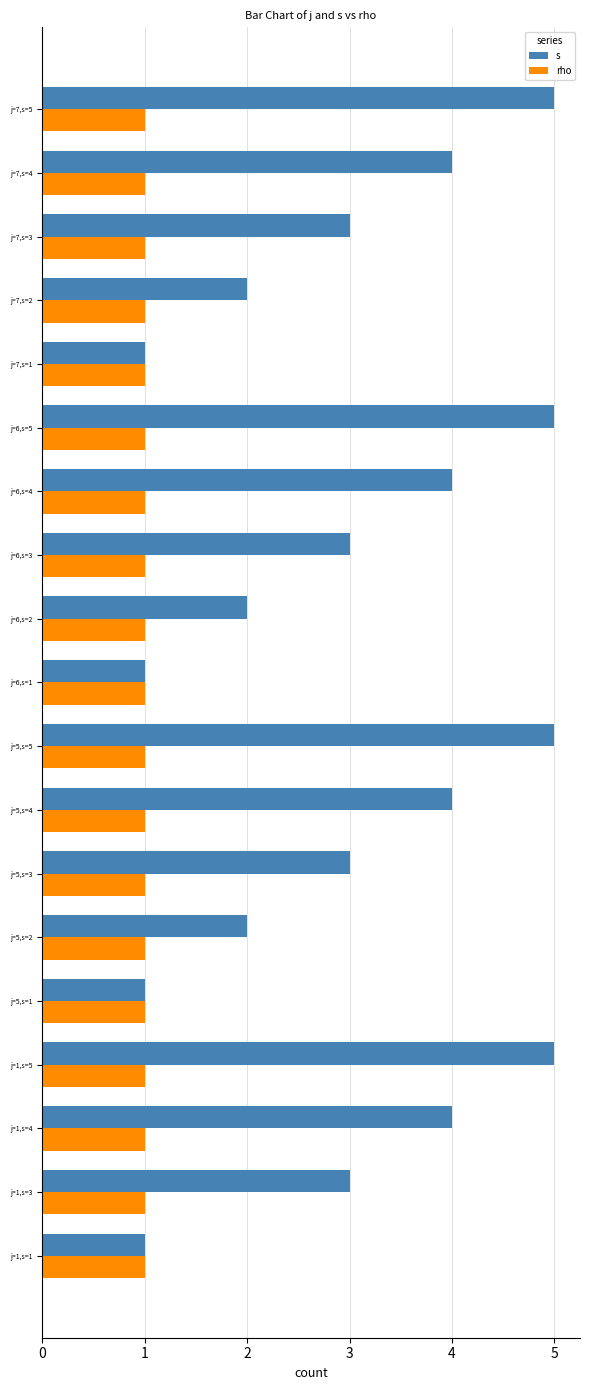

What is the average value of the s series?

3